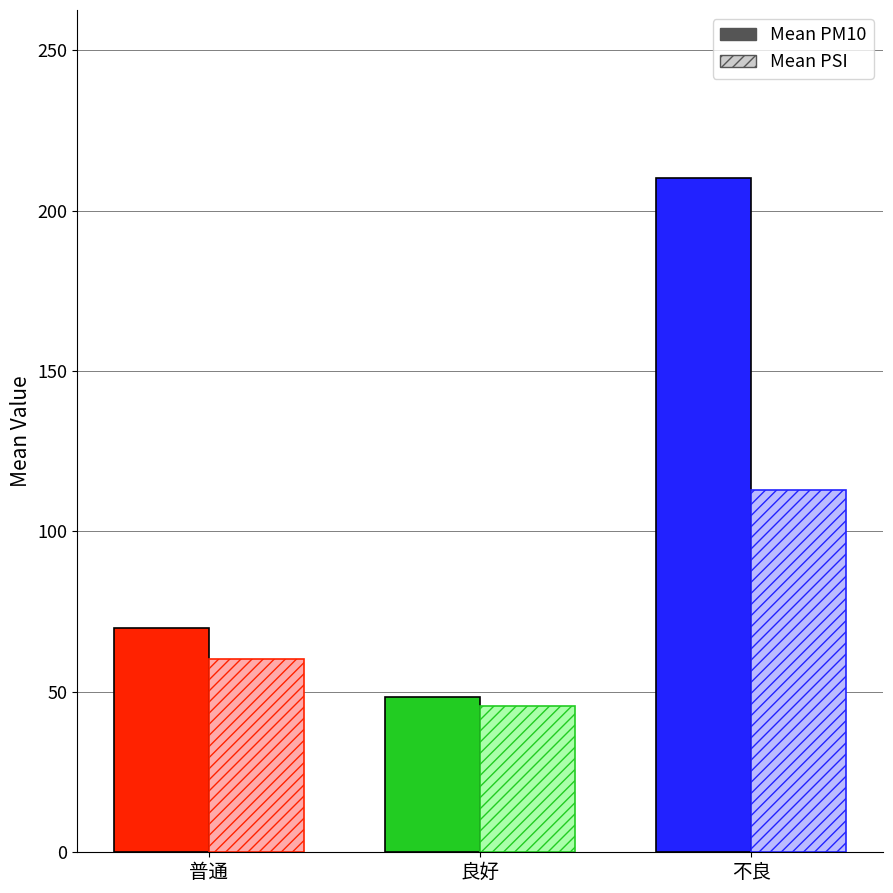

The Mean PSI series shows 102.4 at 普通. True or false?

False